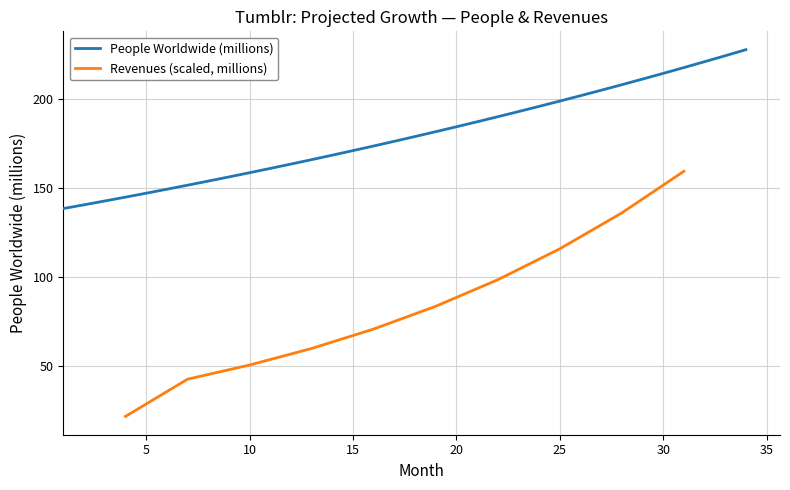

True or false: the data shows 339.9 at 2015-04.

False